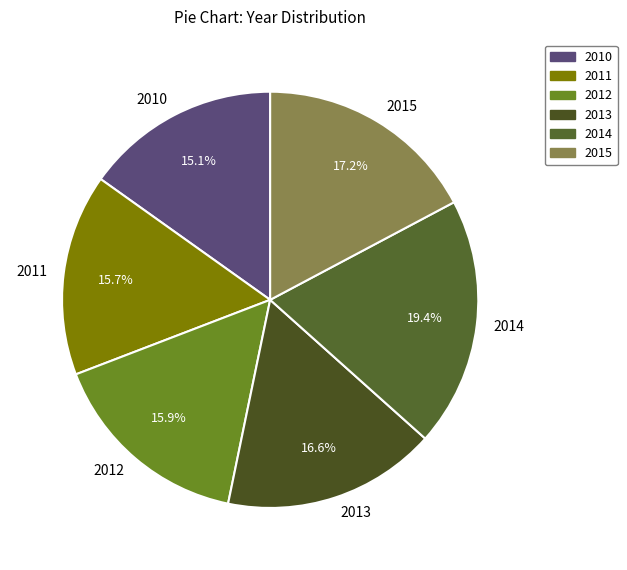

What percentage is NOT represented by 2014?

80.6%